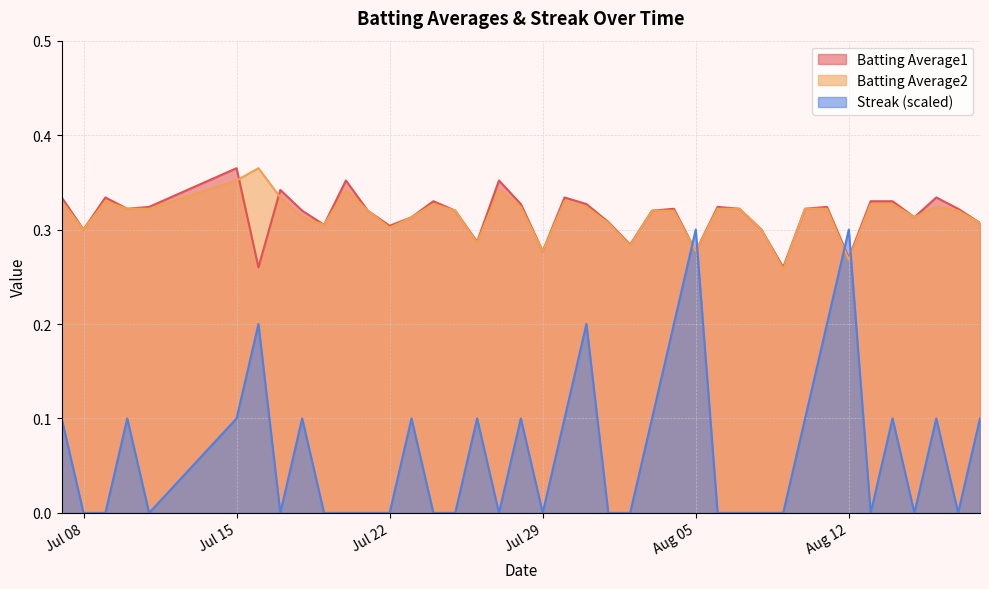

Which series changed the most between 2010-07-10 and 2010-08-14?

Batting Average1